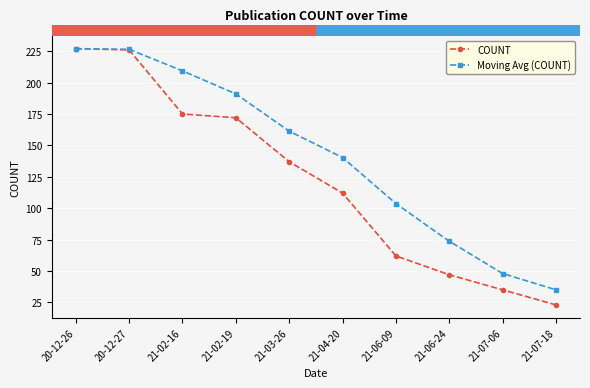

Read the Moving Avg (COUNT) value at 20-12-27.

226.5